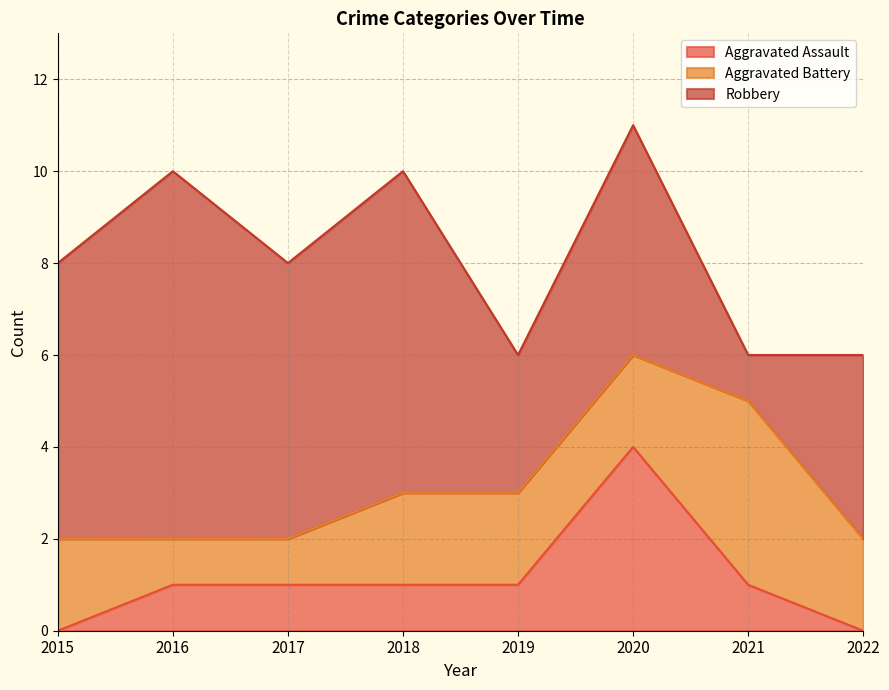

True or false: Aggravated Assault and Robbery intersect in this chart.

False